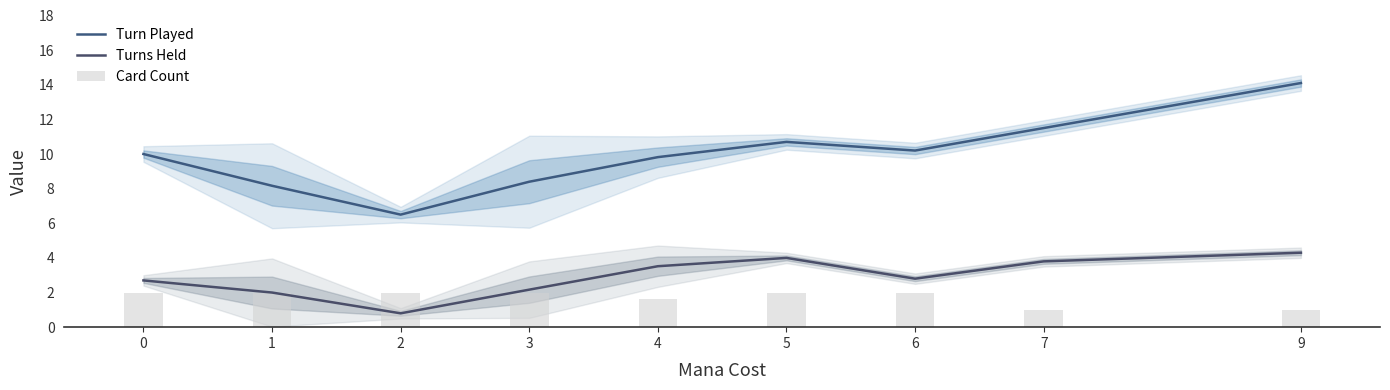

Where does the Turn Played series first go above 10?

5